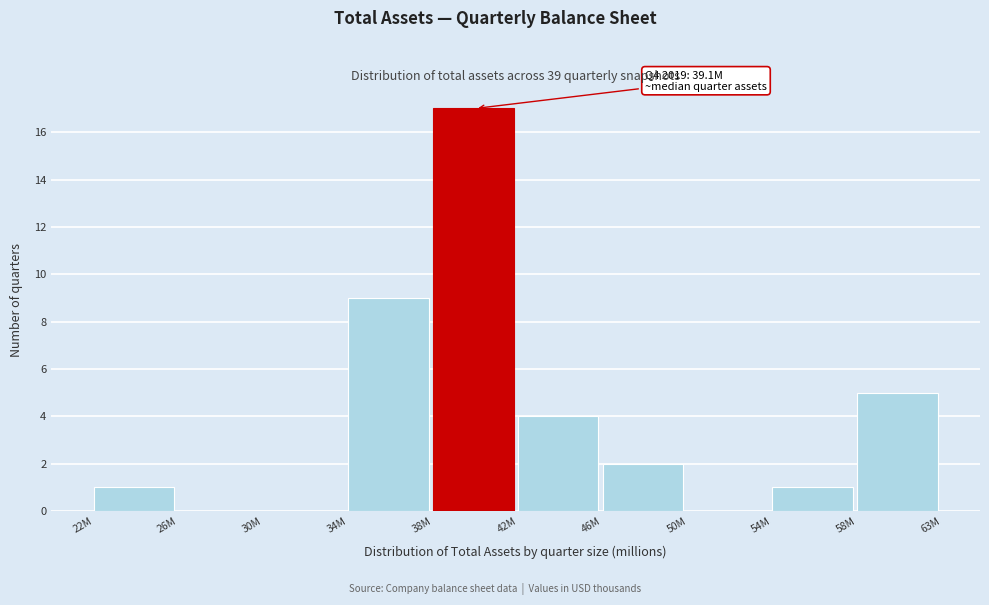

Reading left to right, transcribe all the data shown in this chart.

22M=1	26M=0	30M=0	34M=9	38M=17	42M=4	46M=2	50M=0	54M=1	58M=5